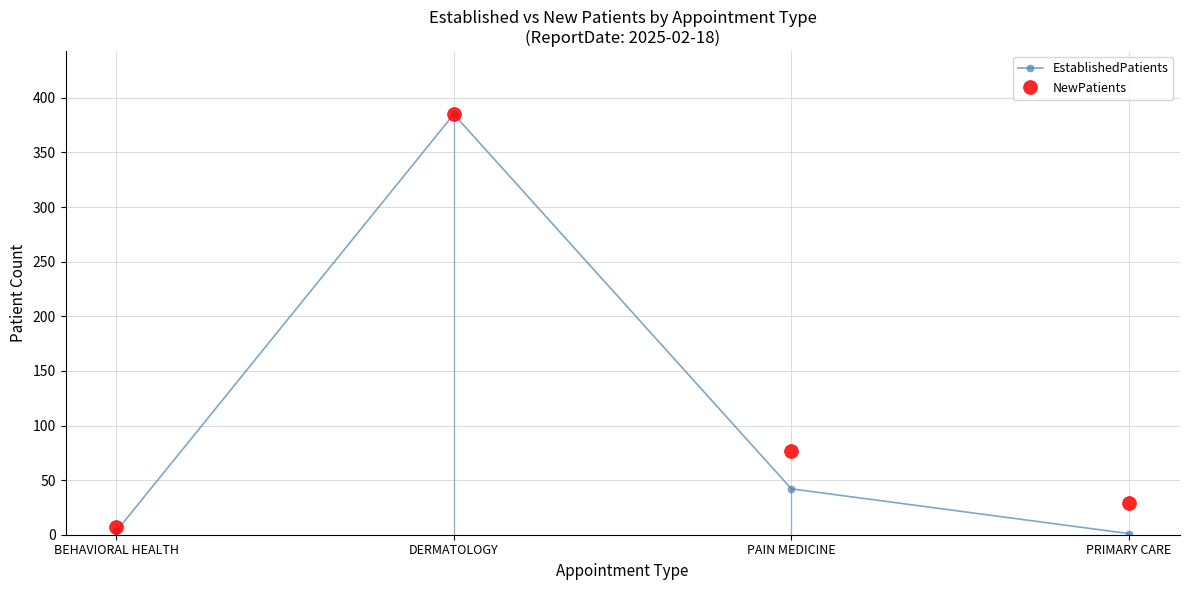

How many distinct data groups are displayed?

2